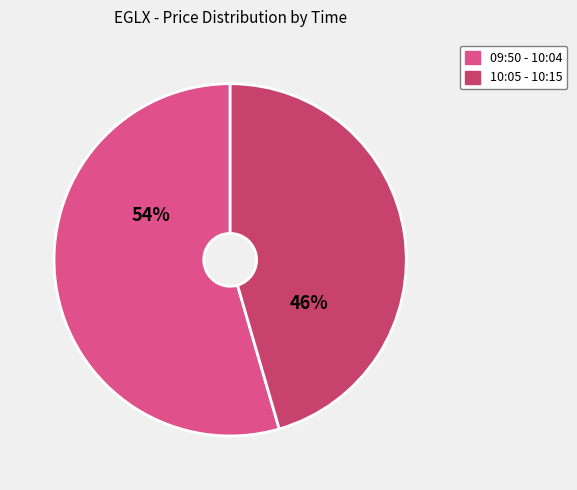

Count the number of slices in the pie.

2